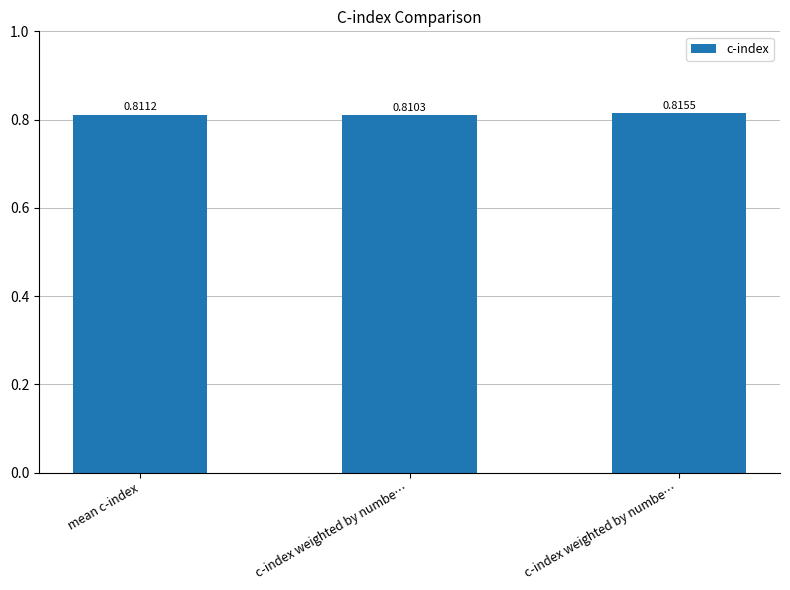

Where is the data nearest to the value 0?

c-index weighted by numbe…